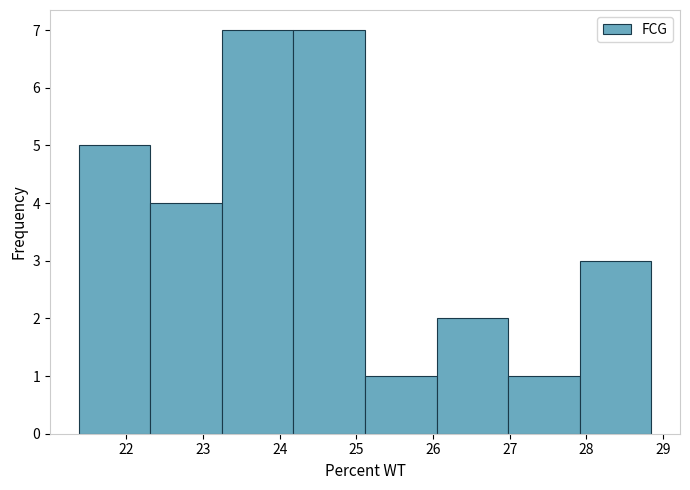

What is the height of the bar covering 25.1 to 26.0 on the x-axis? Neither the bar edges nor the heights are printed on the chart, so give them approximately, as read against the axes.

1